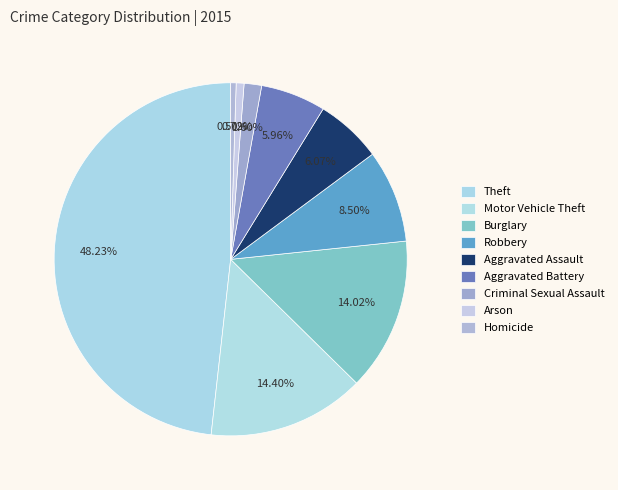

Which has a higher value, Robbery or Aggravated Battery?

Robbery